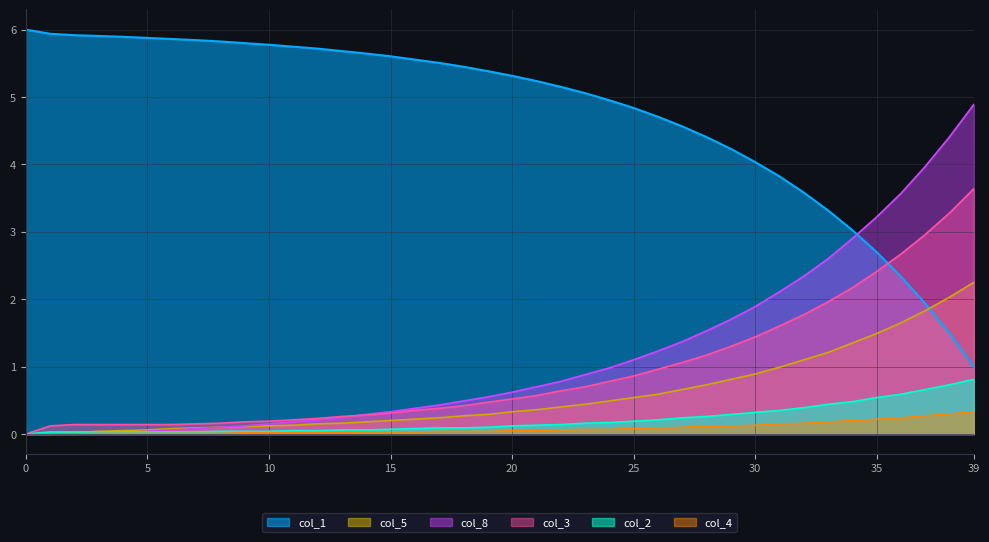

What is the difference between the maximum and minimum values in the col_2 series?

0.8